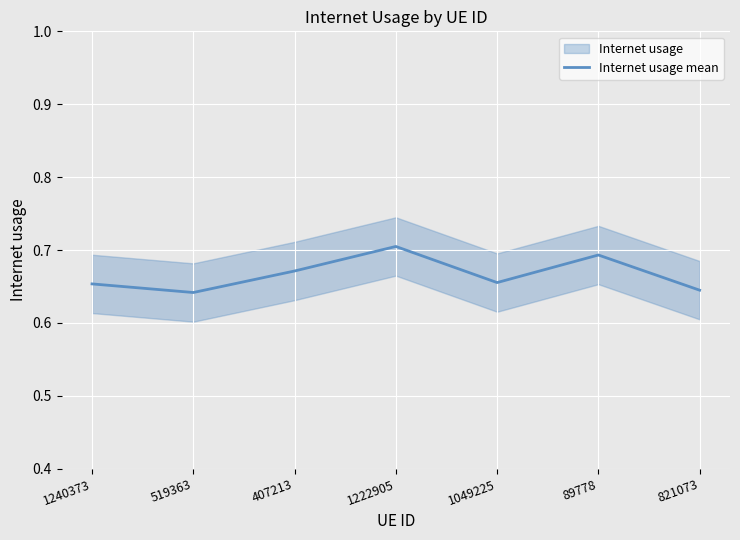

What is the sum of all values?

4.7